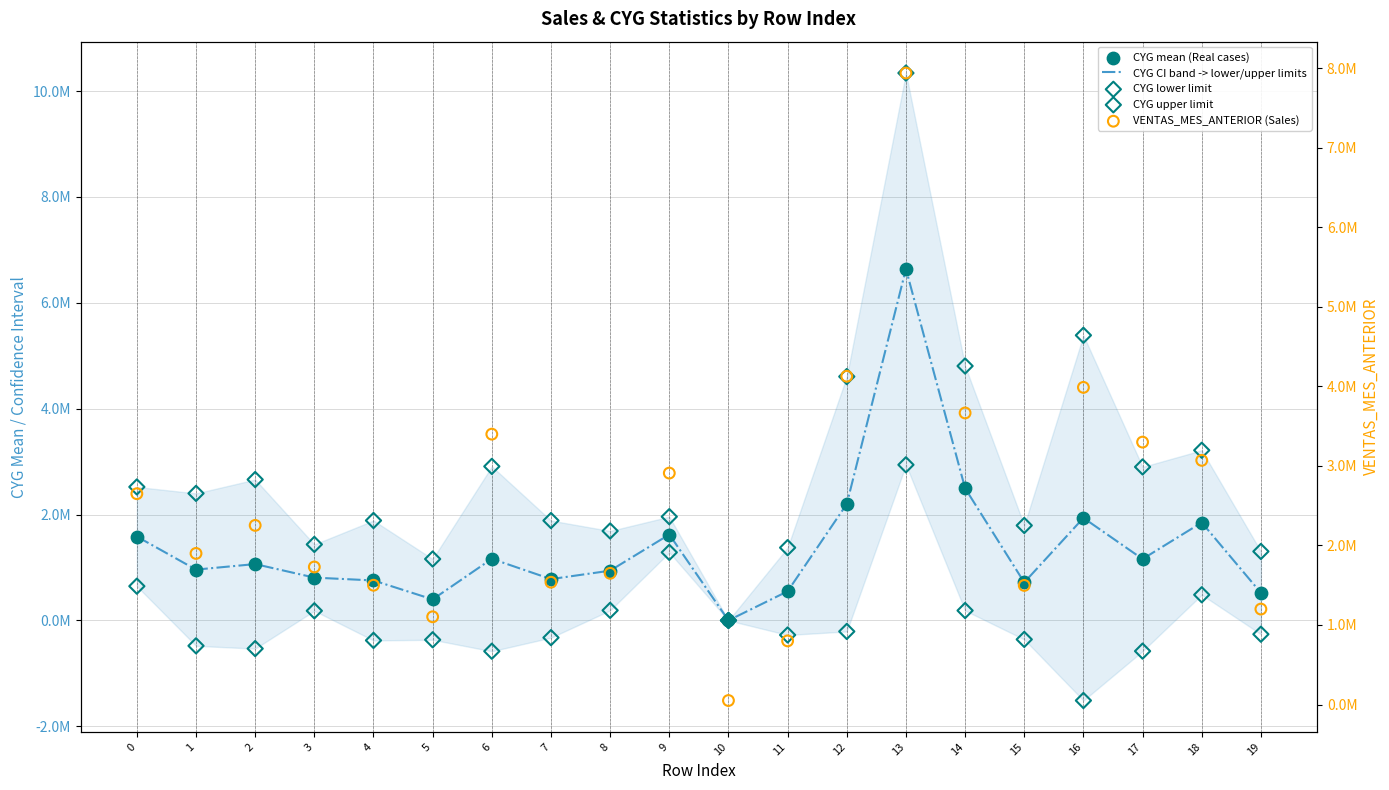

At which category is the sum across all series the highest?

13